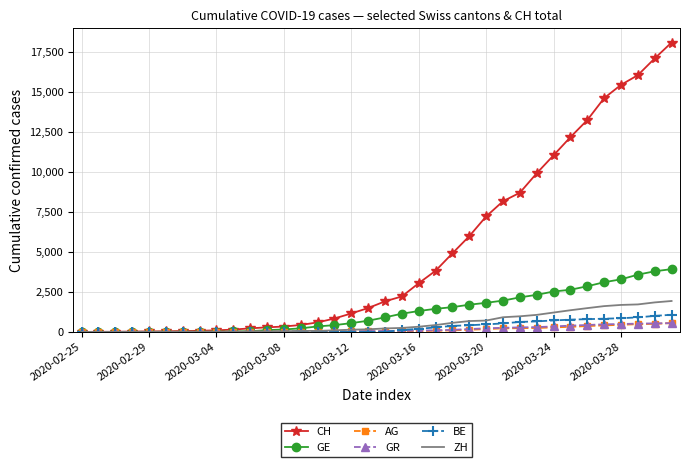

Which series has the largest range (max minus min)?

CH